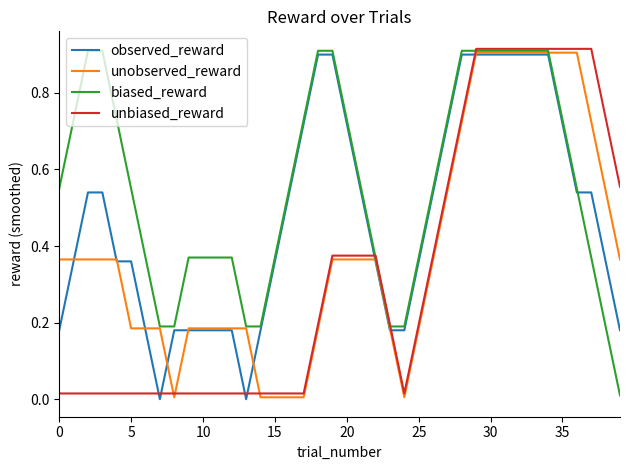

True or false: unbiased_reward and observed_reward intersect in this chart.

True